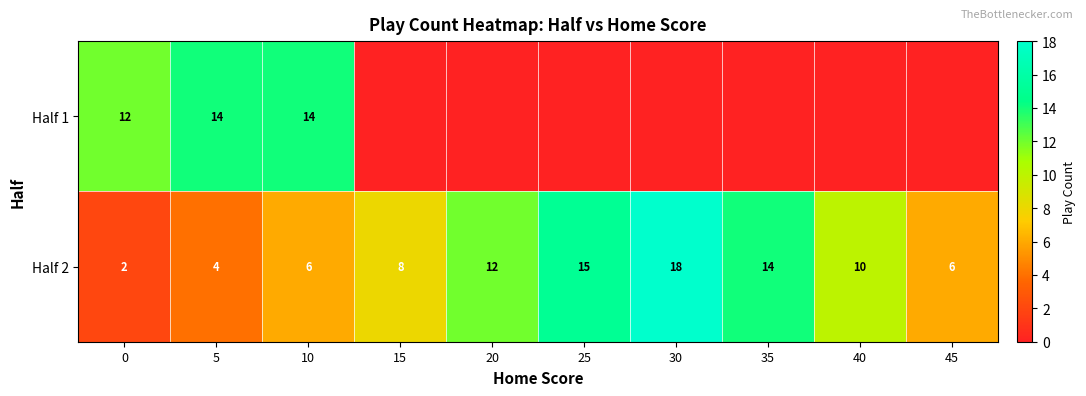

At which label does Half 2 first exceed 10?

20